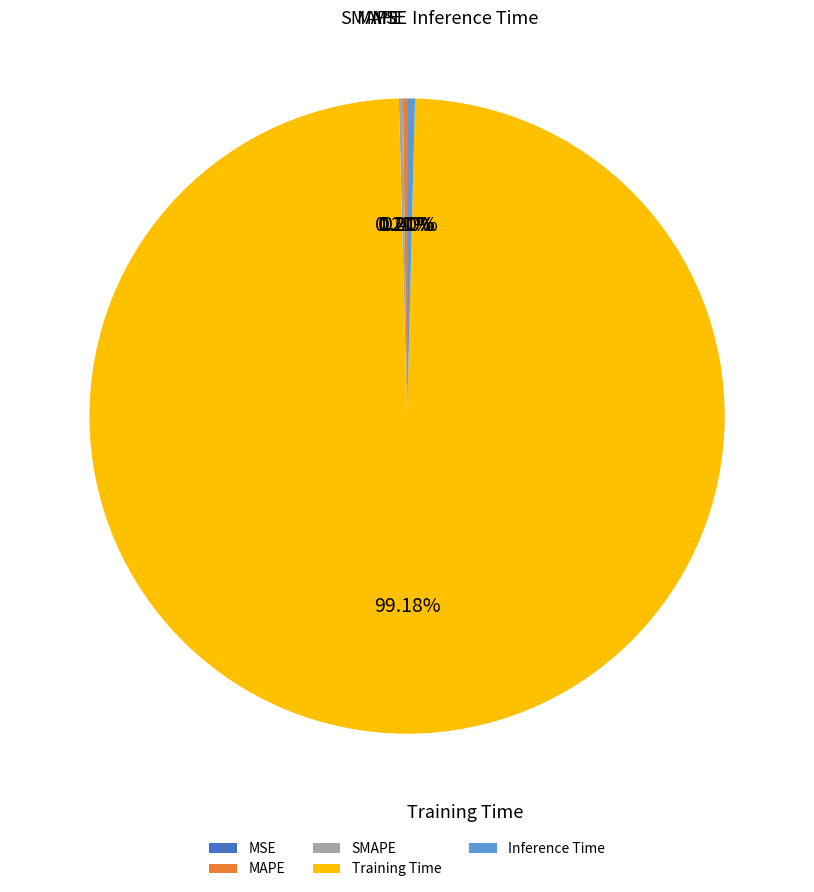

Which category accounts for the majority?

Training Time